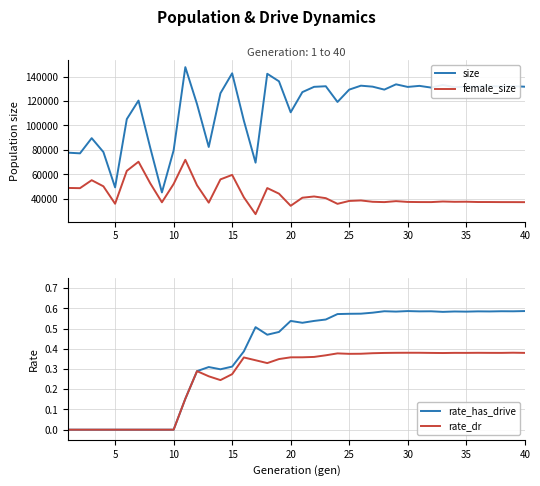

True or false: size and female_size cross at least once.

False